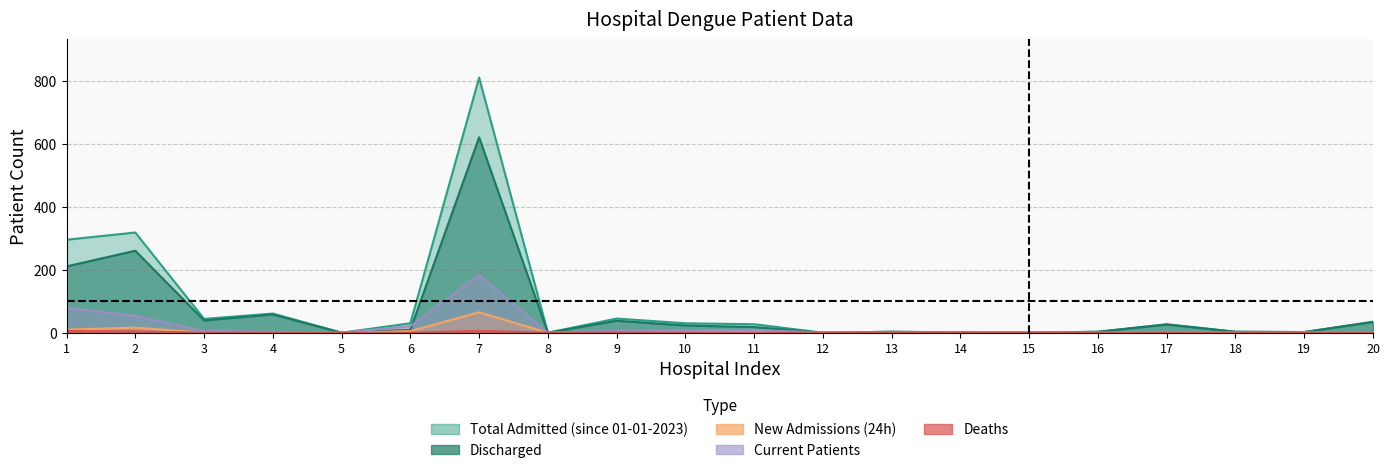

How many series are shown in this chart?

5